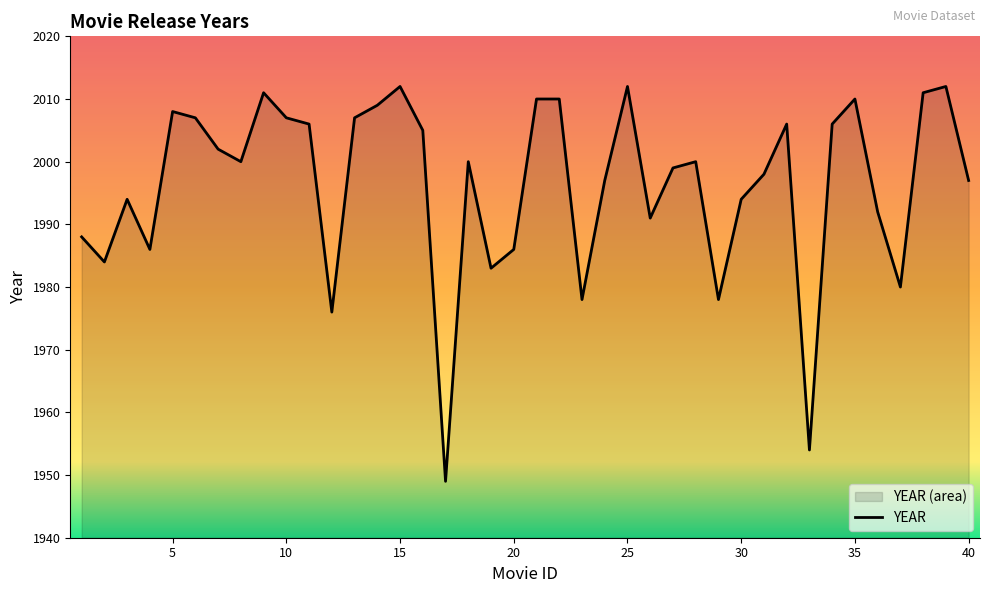

True or false: the data shows 1234 at 15.

False